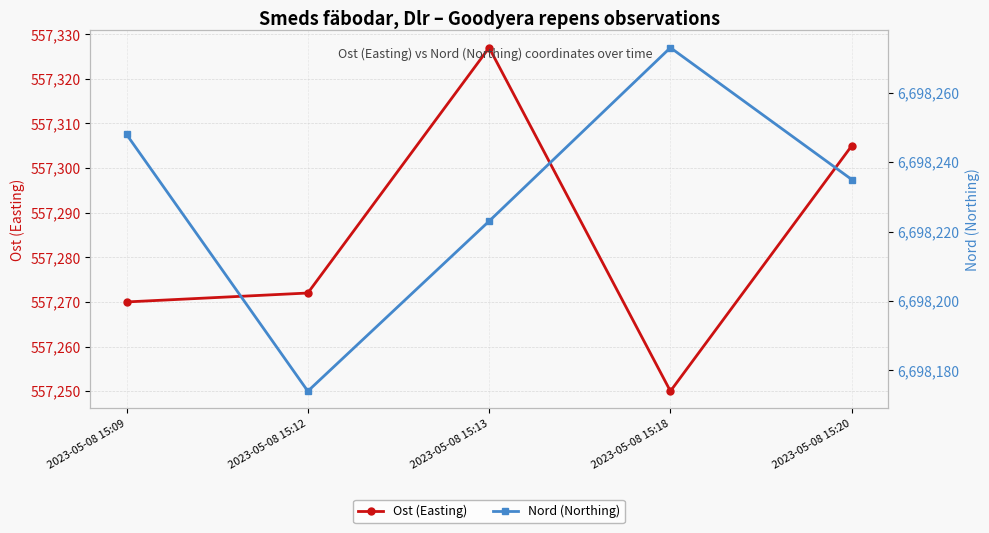

What is the average value of the Ost (Easting) series?

557285